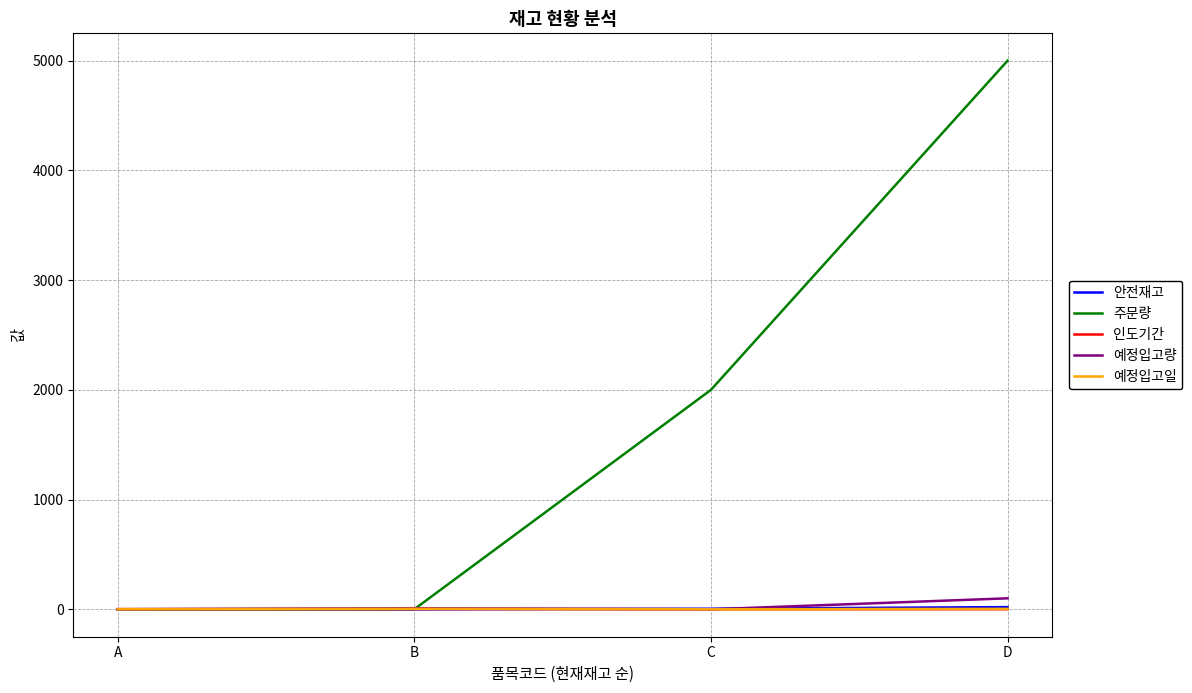

Which series changed the most between A and C?

주문량